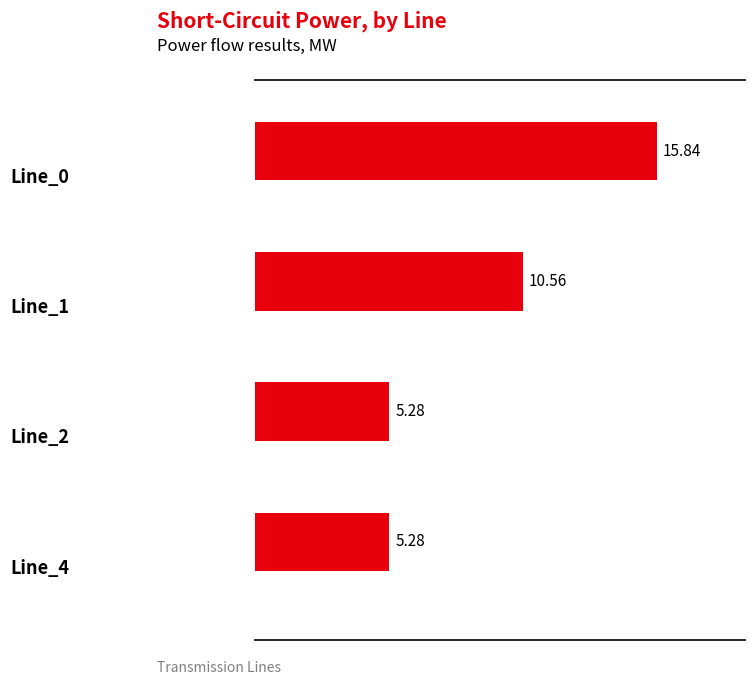

What is the average value?

9.2